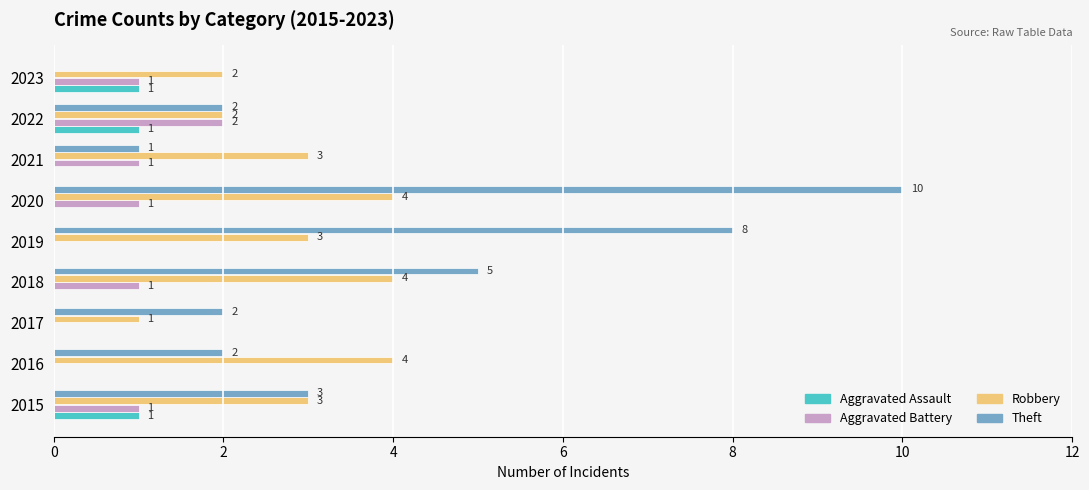

Which series has the widest spread of values?

Theft